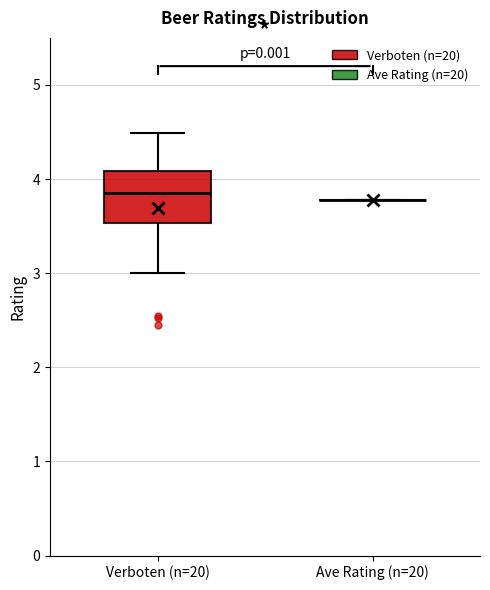

Comparing the boxes themselves (not the whiskers), which one is the tallest?

Verboten (n=20)